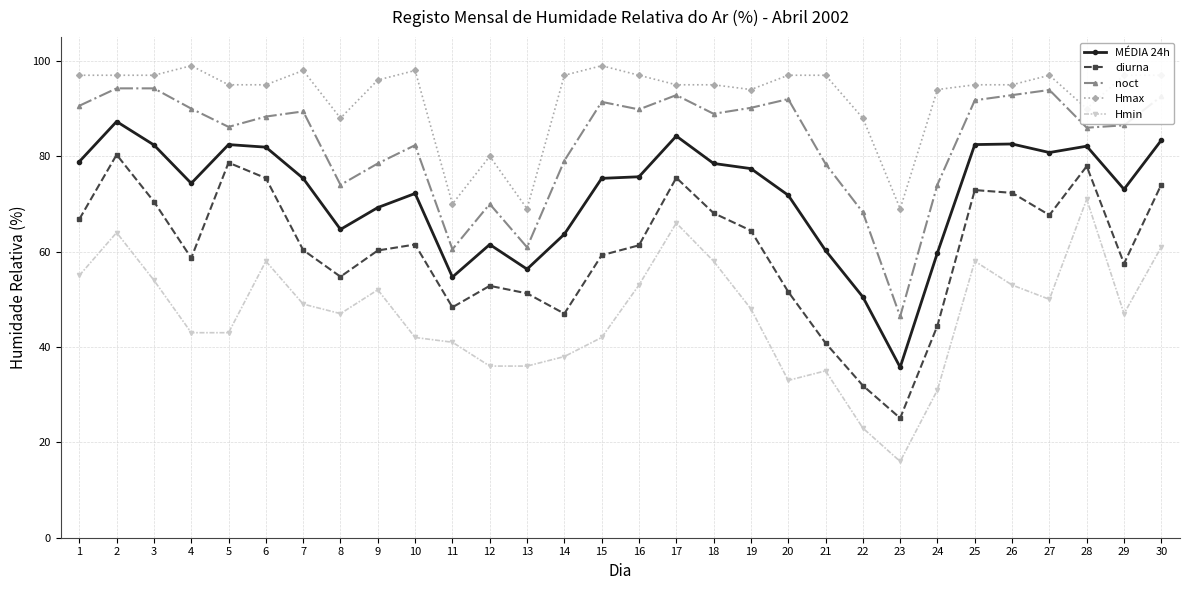

Read the noct value at 1.

90.6